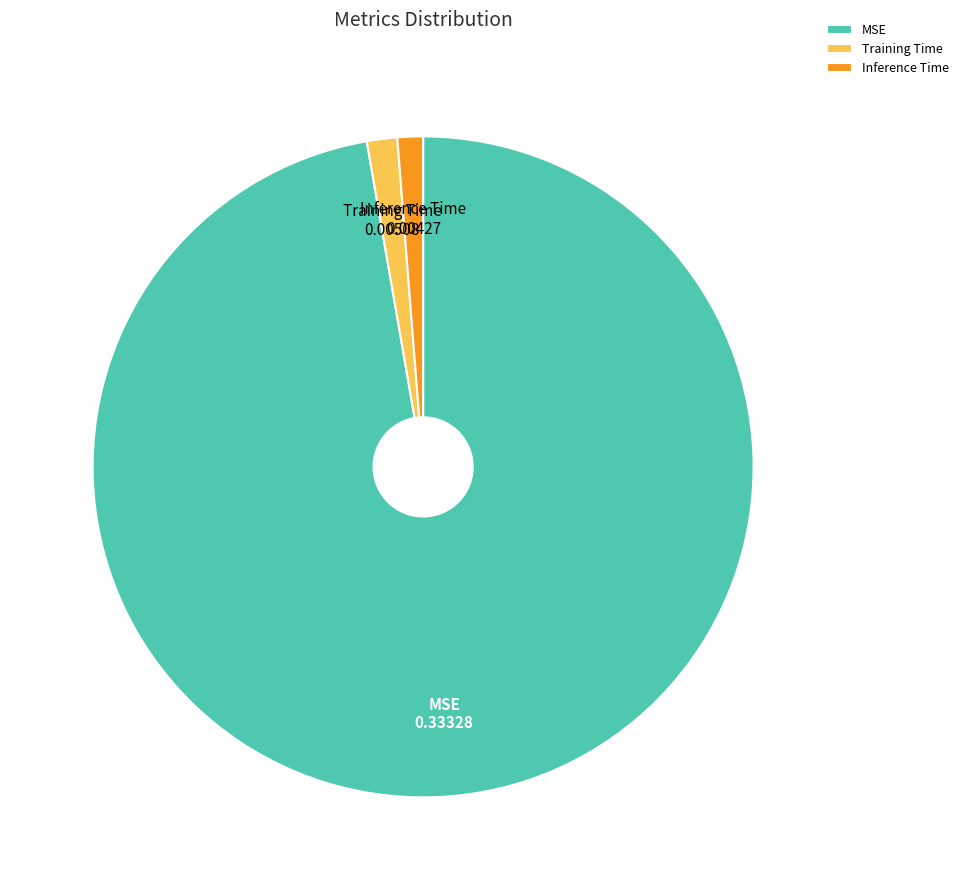

Is it true that Training Time is 14% of the pie?

False